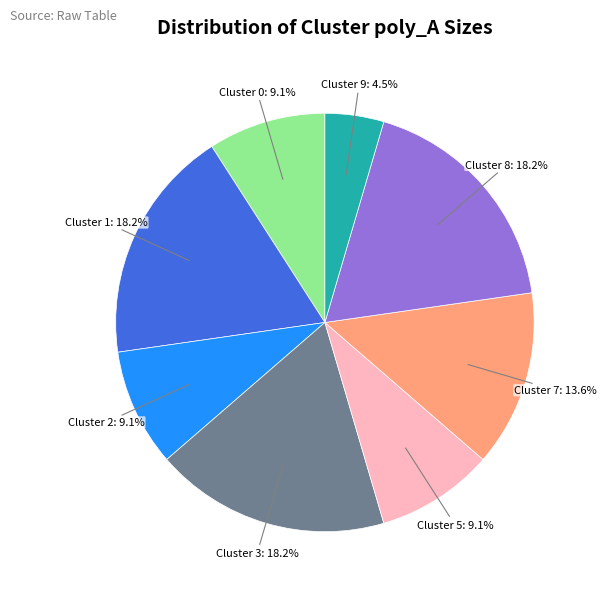

Is there a majority slice in this chart?

No